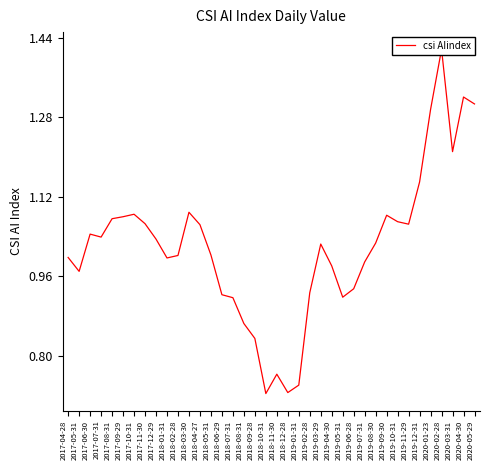

True or false: there are more than 2 points higher than both neighbors.

True